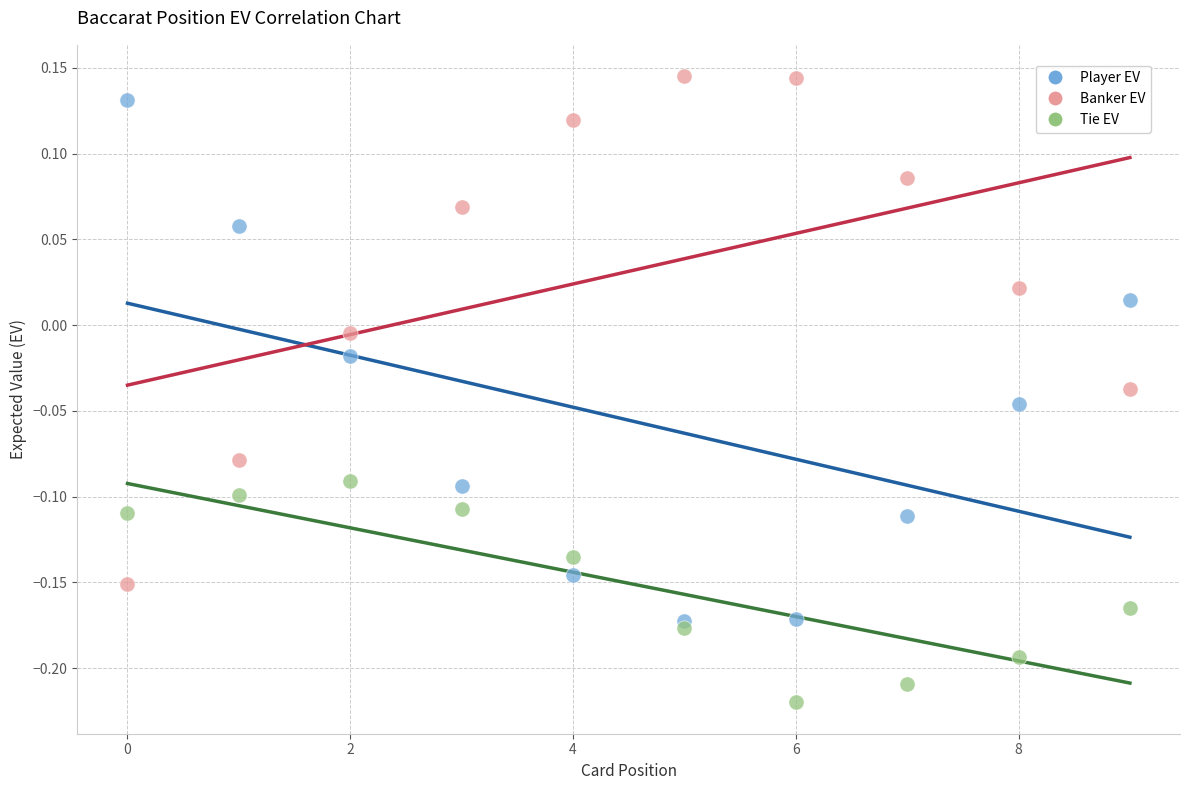

Which series contains the lowest Y value?

Tie EV